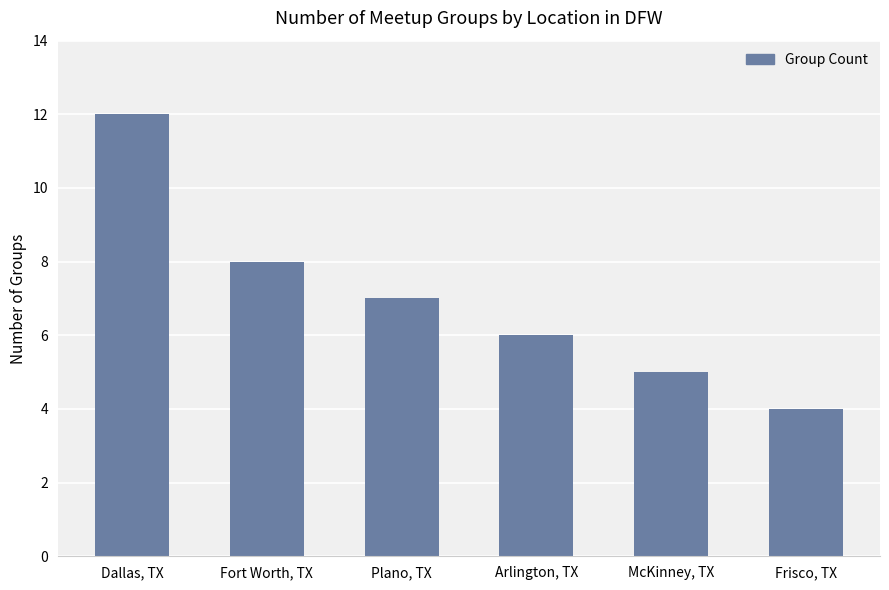

Where is the data nearest to the value 8?

Fort Worth, TX